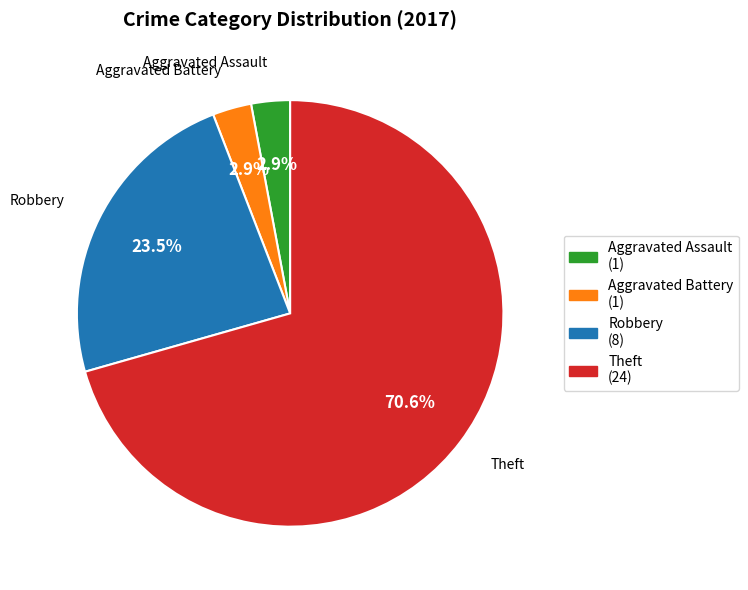

Is it true that Aggravated Battery is 9% of the pie?

False